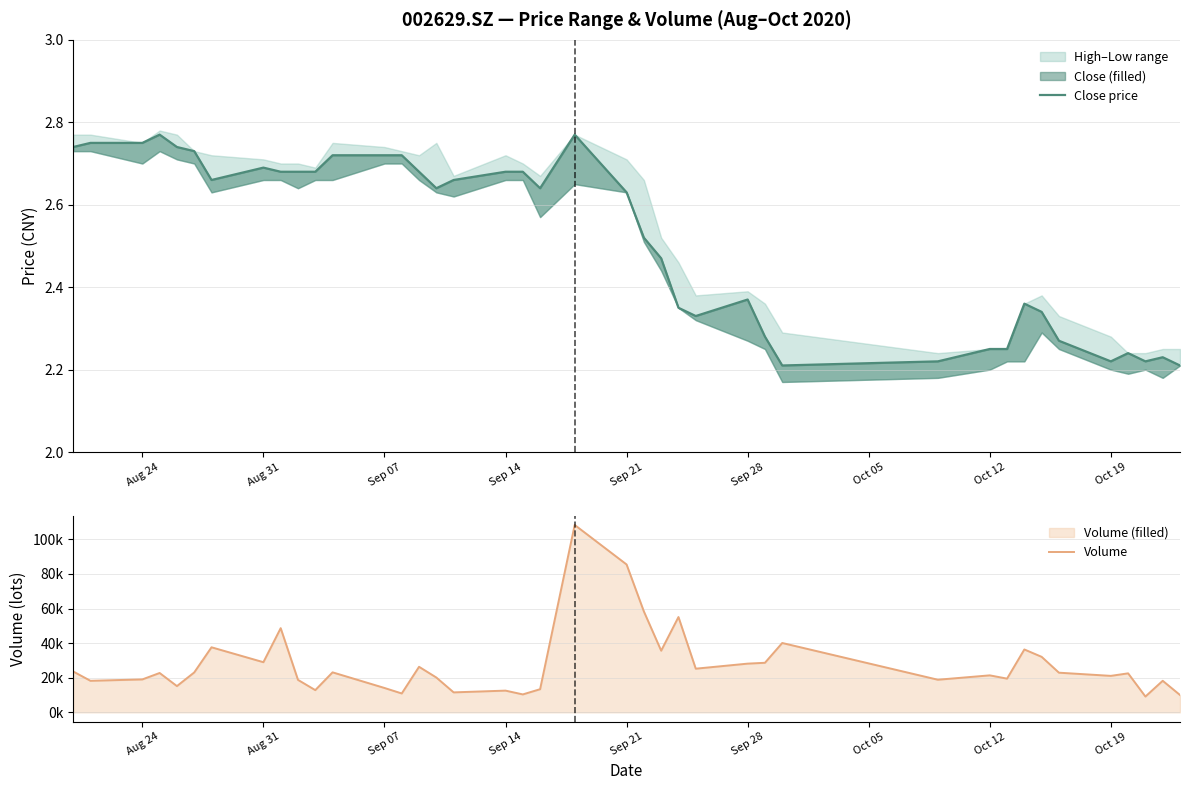

What is the difference between the maximum and minimum values in the Volume series?

99205.4